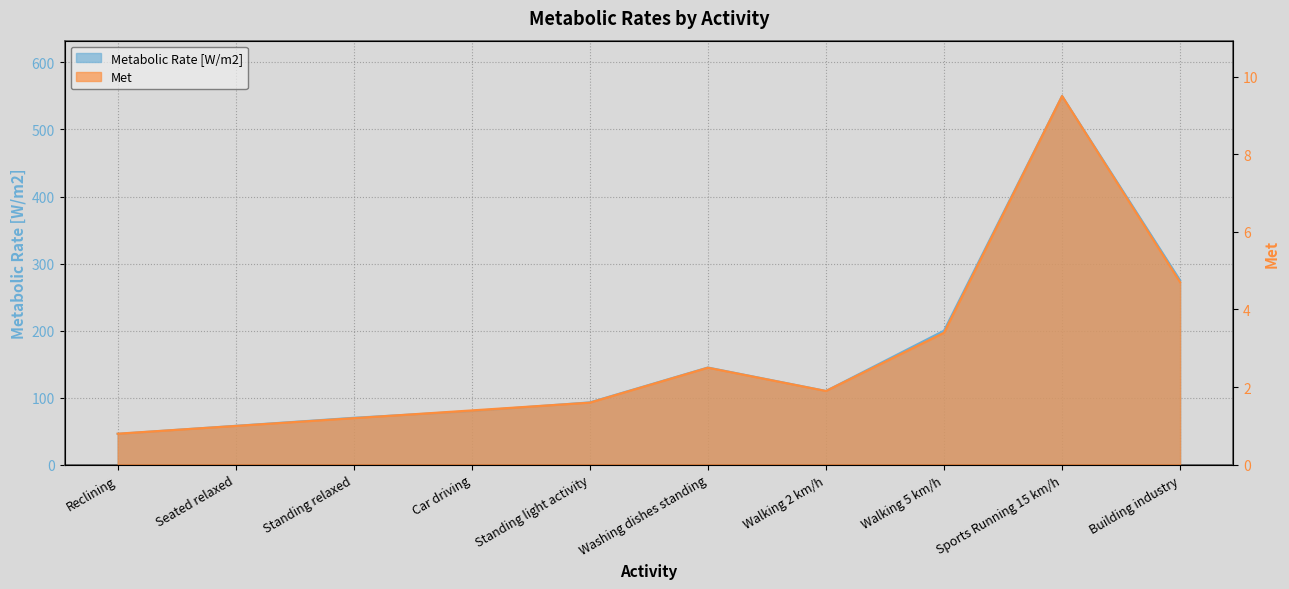

At how many categories does at least one series exceed 140?

4